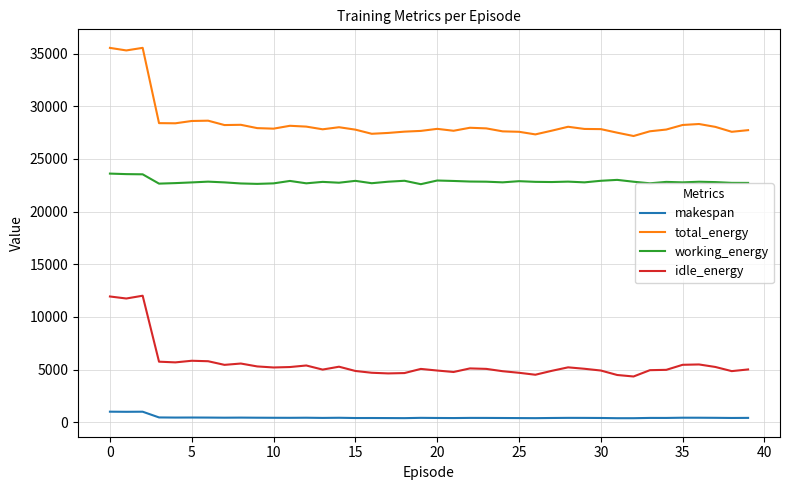

Which series has the largest total across all categories?

total_energy